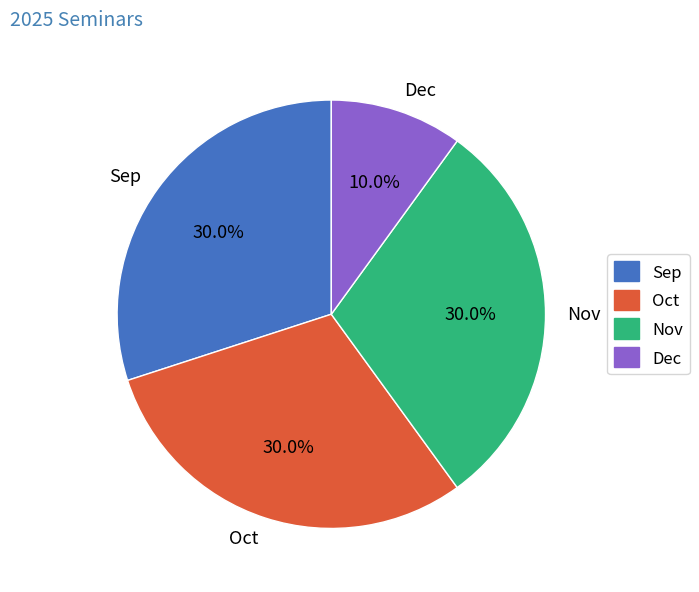

What portion of the pie excludes Nov?

70.0%